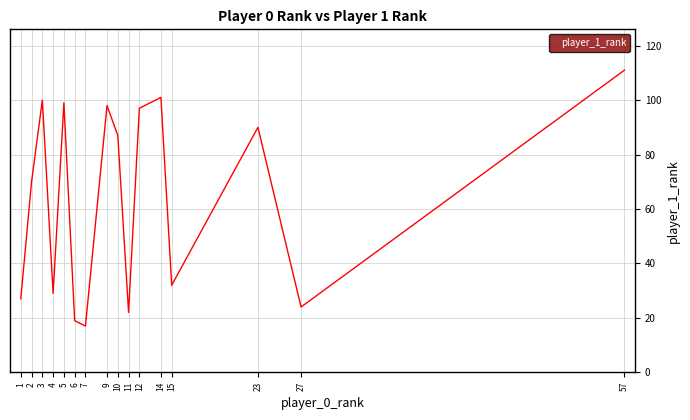

True or false: the data has more than 1 interior local peaks.

True